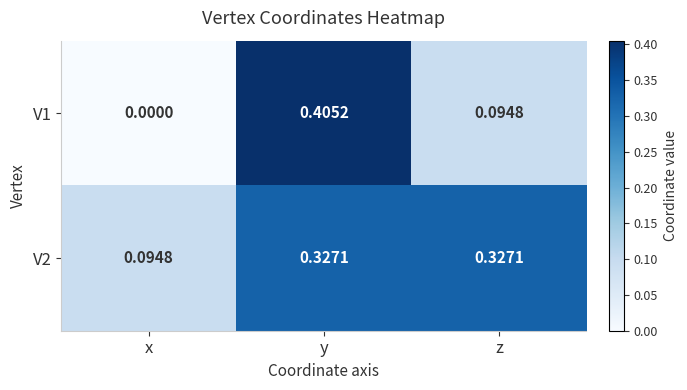

Where is V1 nearest to the value 0?

x